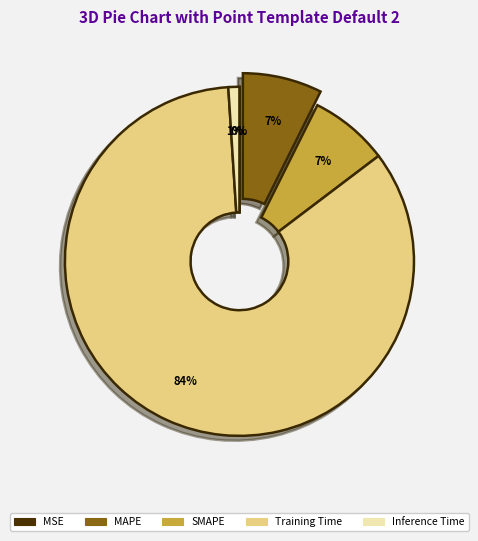

Between Training Time and SMAPE, which is larger?

Training Time